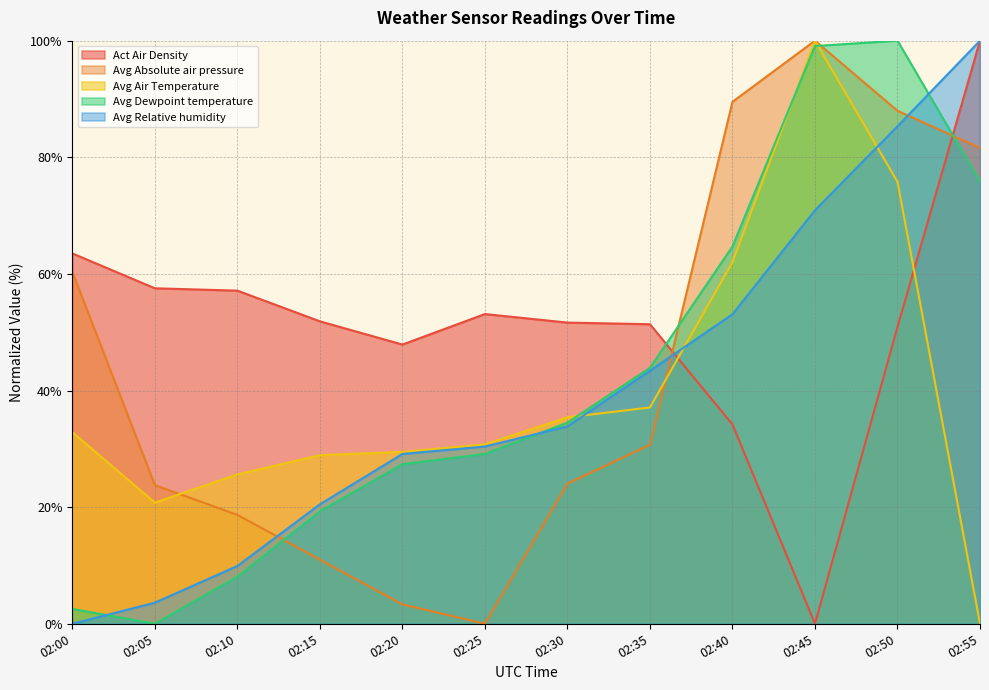

Between 02:00 and 02:05, which series saw the biggest shift?

Avg Absolute air pressure